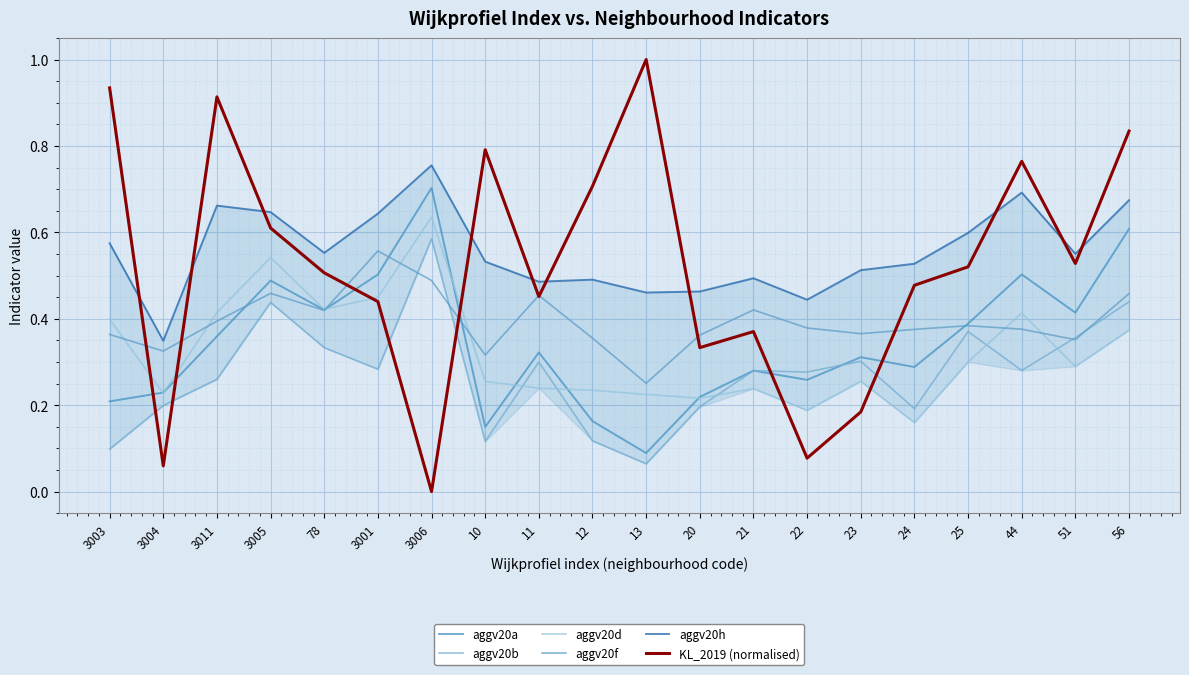

Where do KL_2019 (normalised) and aggv20d first cross each other?

3003 and 3004